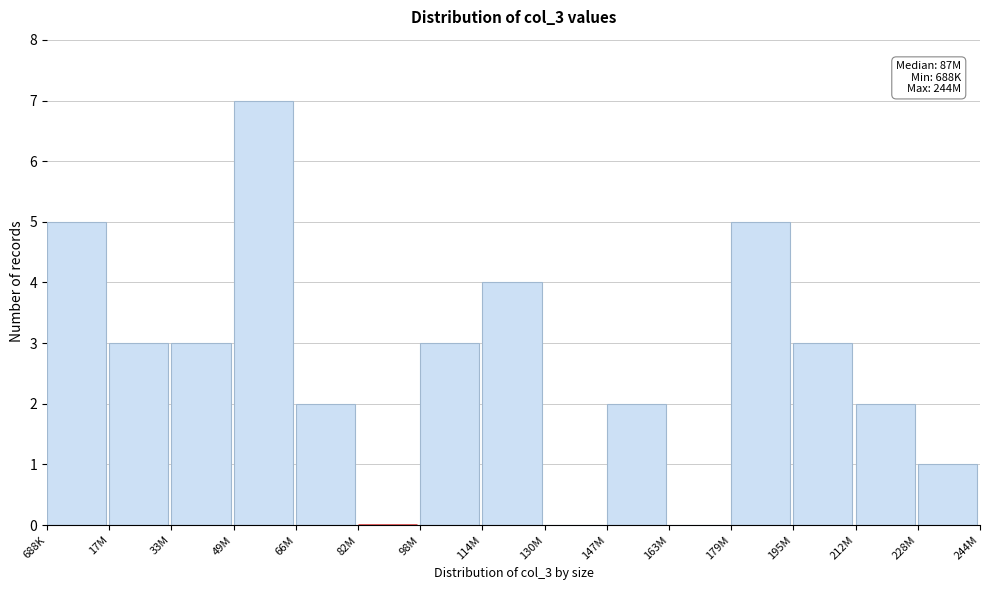

Reading left to right, what are all the values shown in this chart?

688K=5	17M=3	33M=3	49M=7	66M=2	82M=0	98M=3	114M=4	130M=0	147M=2	163M=0	179M=5	195M=3	212M=2	228M=1